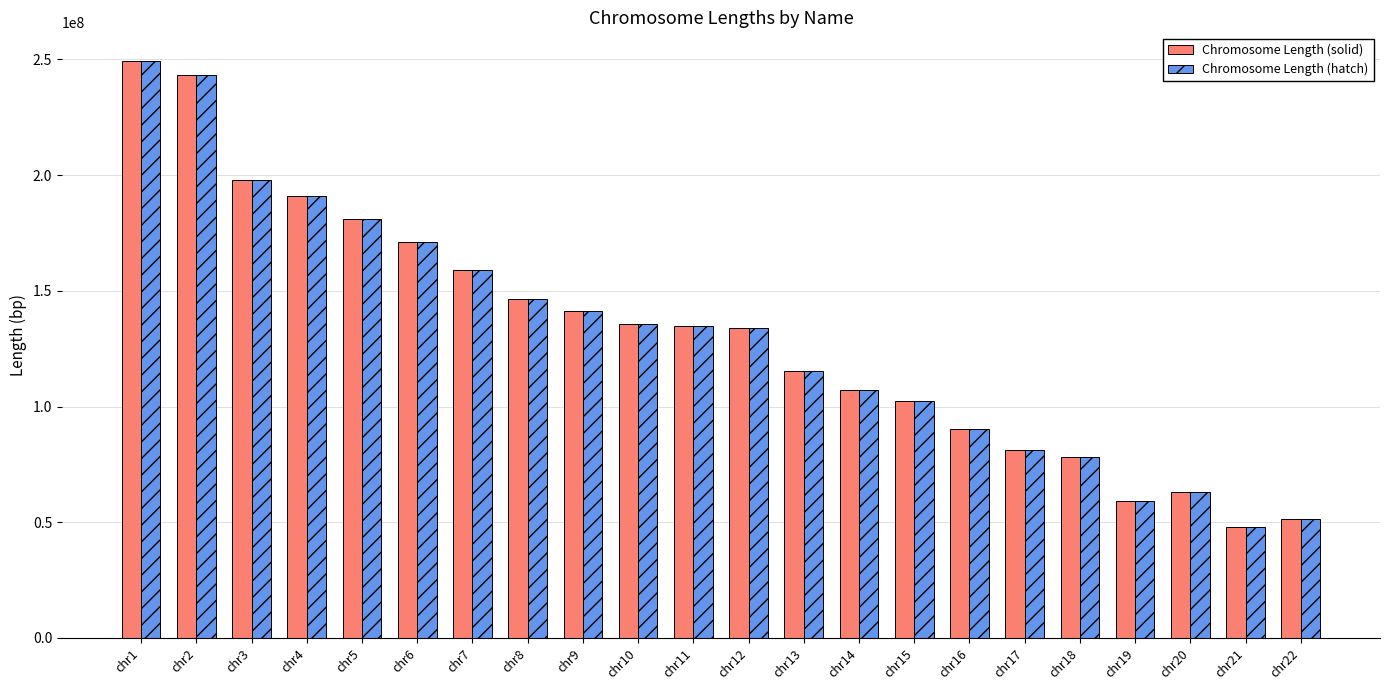

What is the difference between the second highest and second lowest values in the Chromosome Length (hatch) series?

191894807